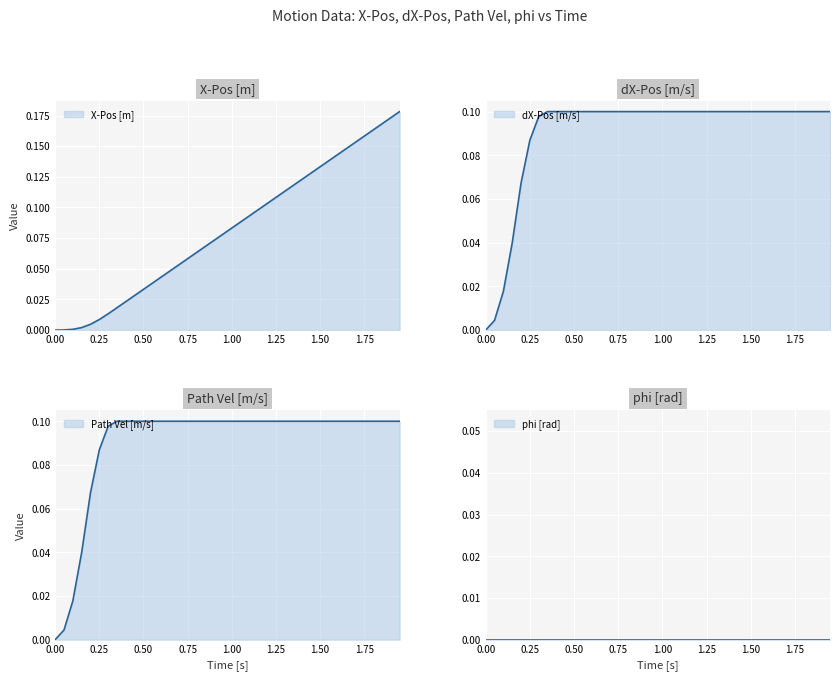

What is the spread (max minus min) of values at 1.00?

0.1